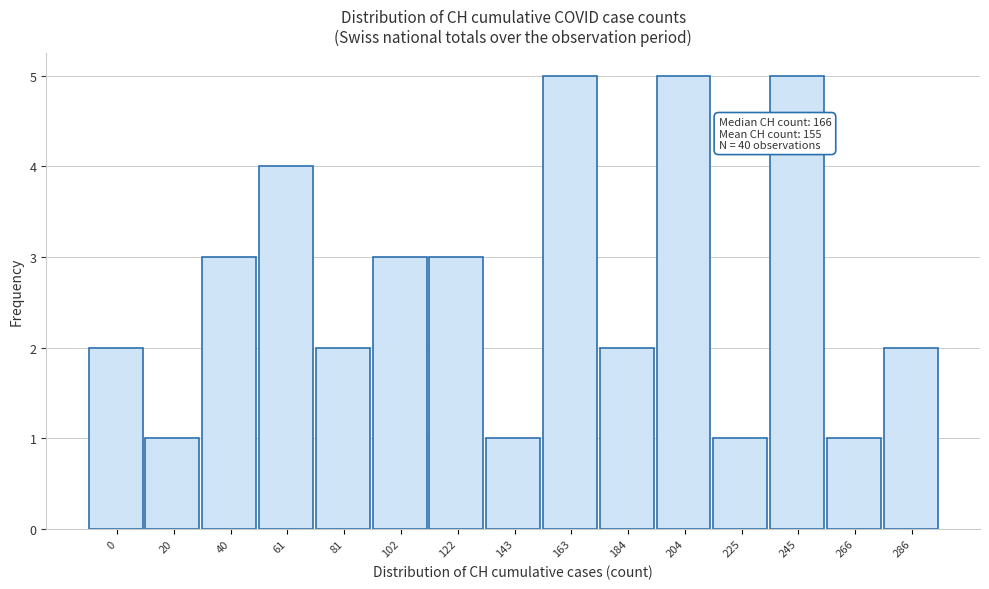

Reading left to right, what are all the values shown in this chart?

0=2	20=1	40=3	61=4	81=2	102=3	122=3	143=1	163=5	184=2	204=5	225=1	245=5	266=1	286=2